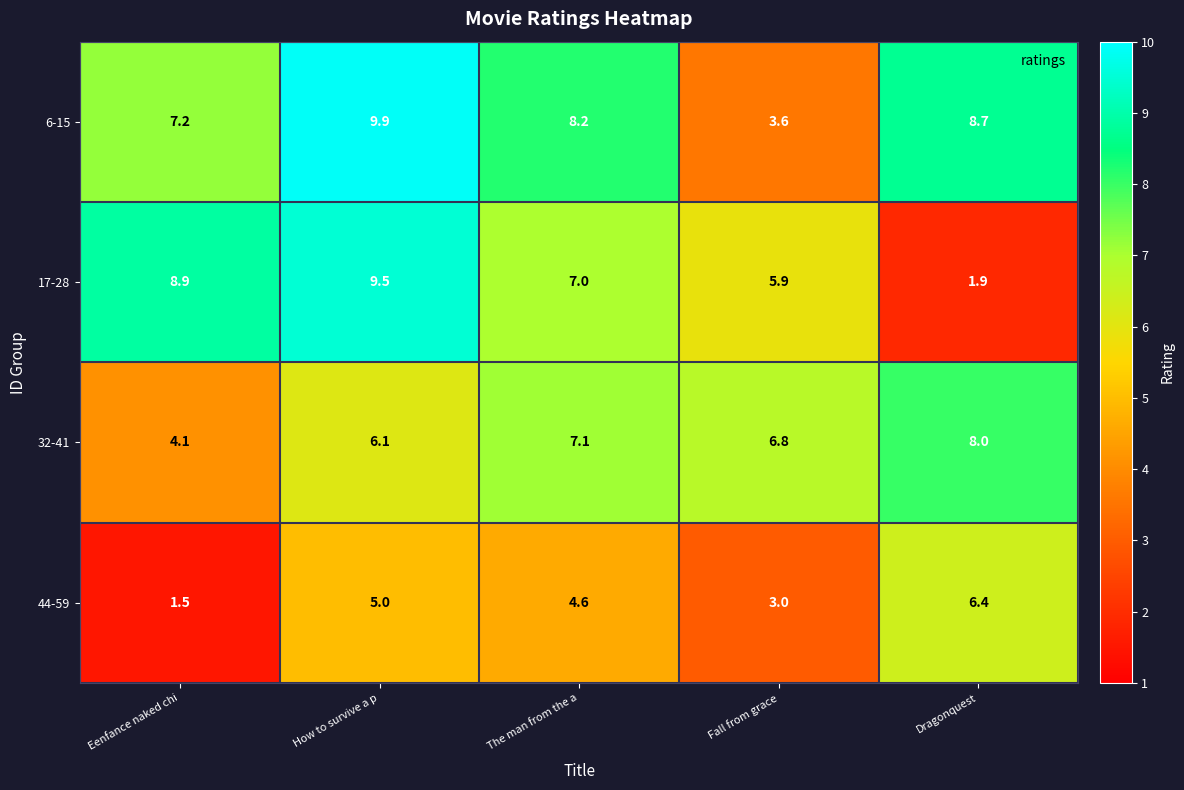

What is the sum of the 6-15 values at The man from the a and Fall from grace?

11.8